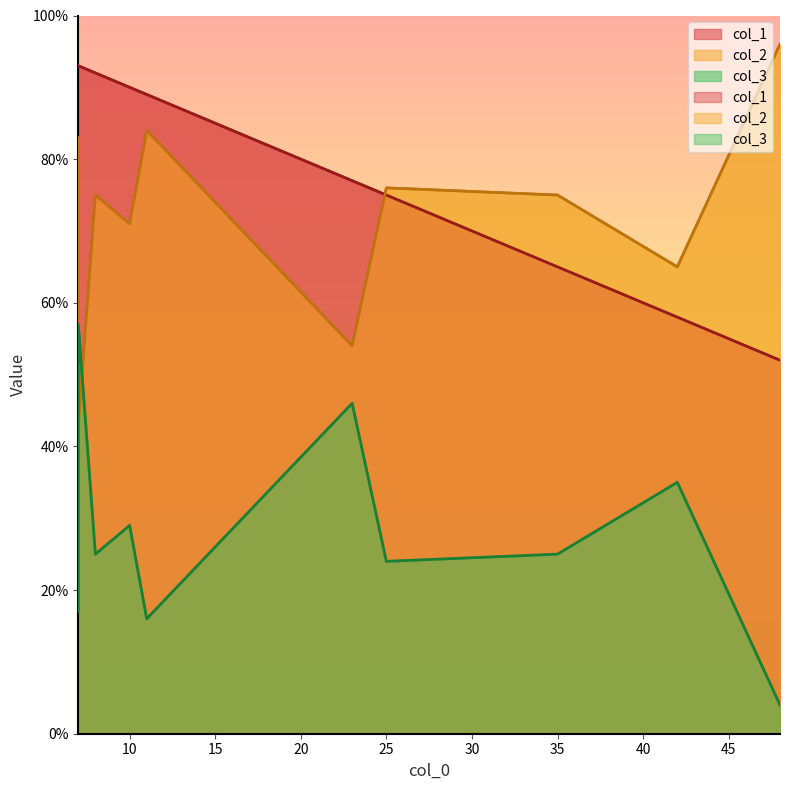

Which has a higher value, 7 or 35?

7